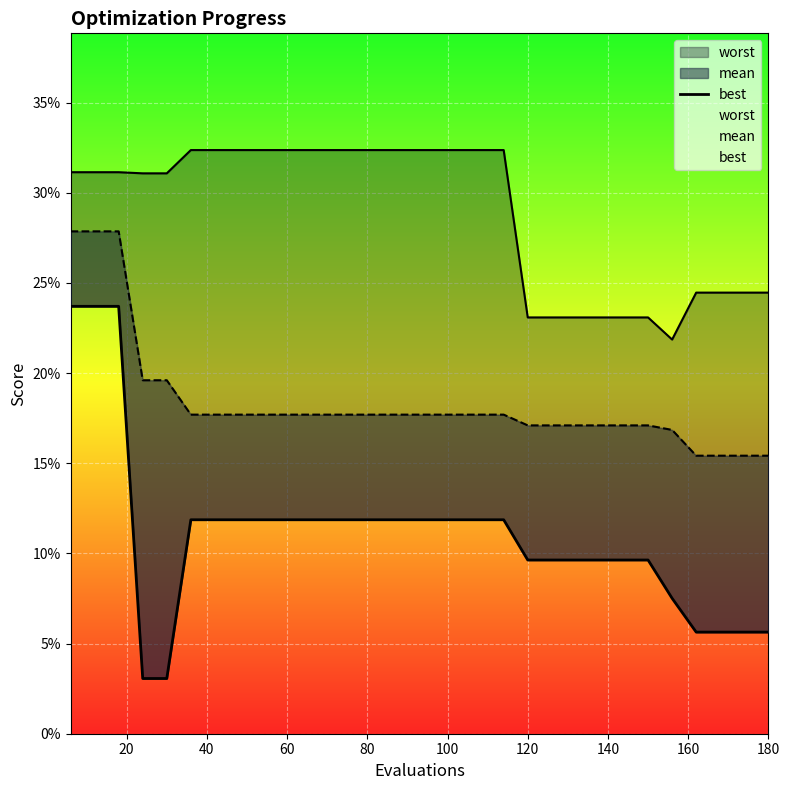

True or false: there are more than 0 points higher than both neighbors.

False